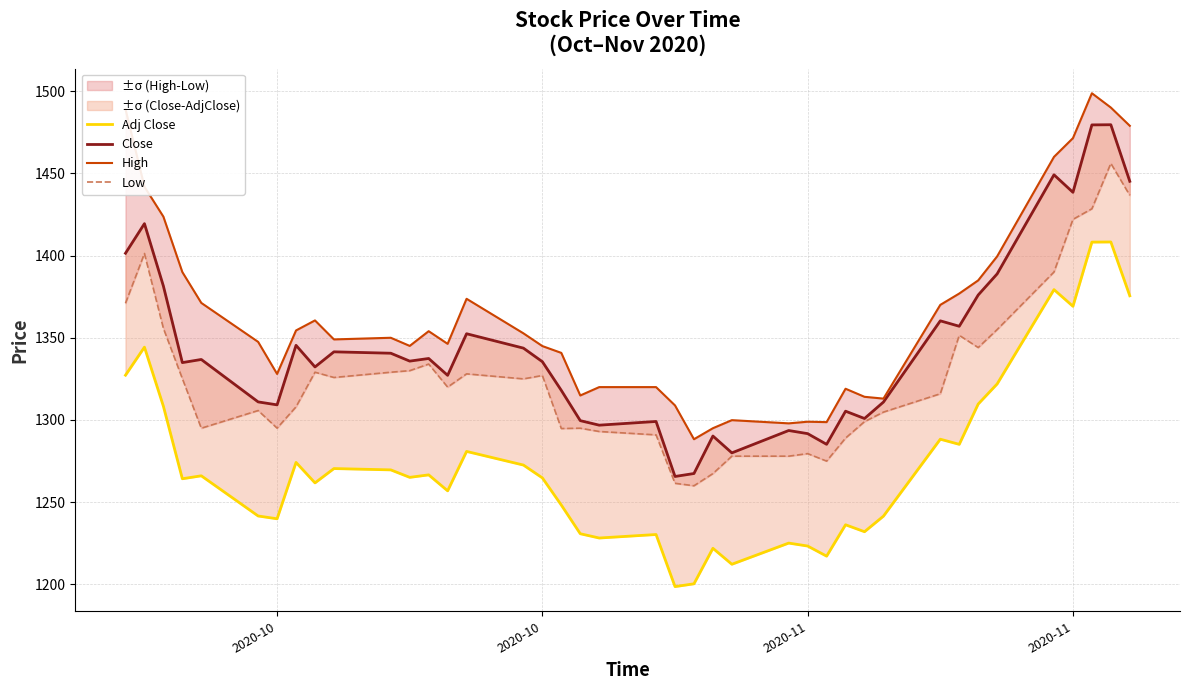

True or false: Close and Low intersect in this chart.

False